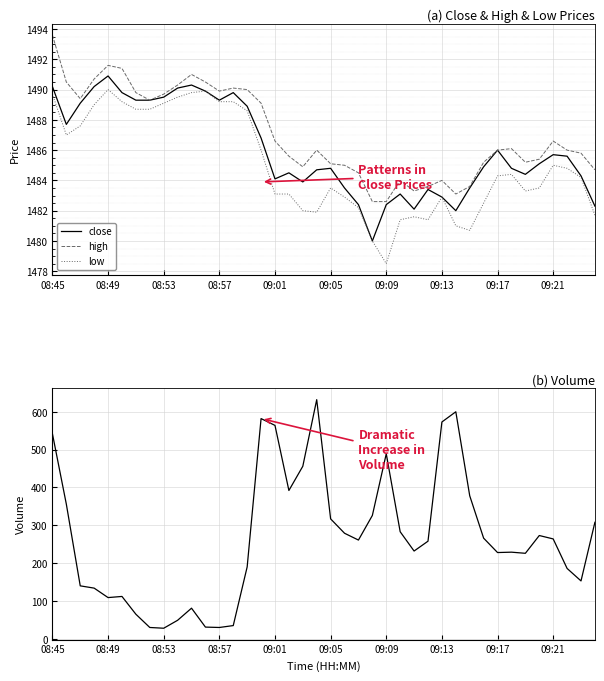

True or false: volume and high cross at least once.

False